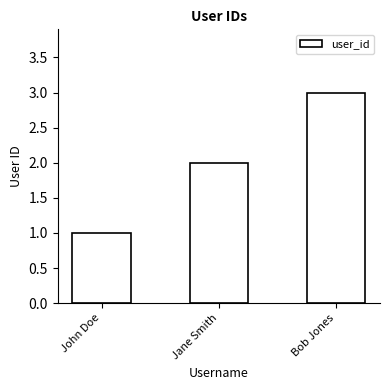

How many data points are less than 2?

1